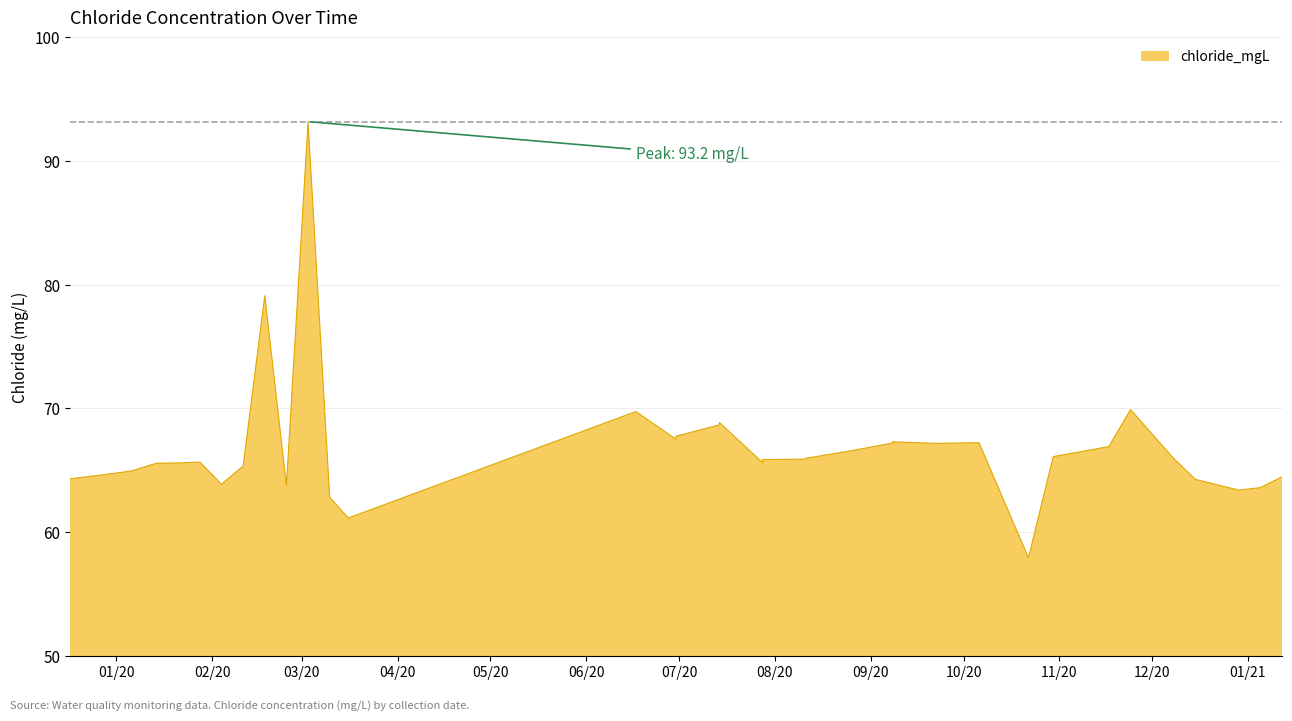

What is the sum of all values?

2404.0